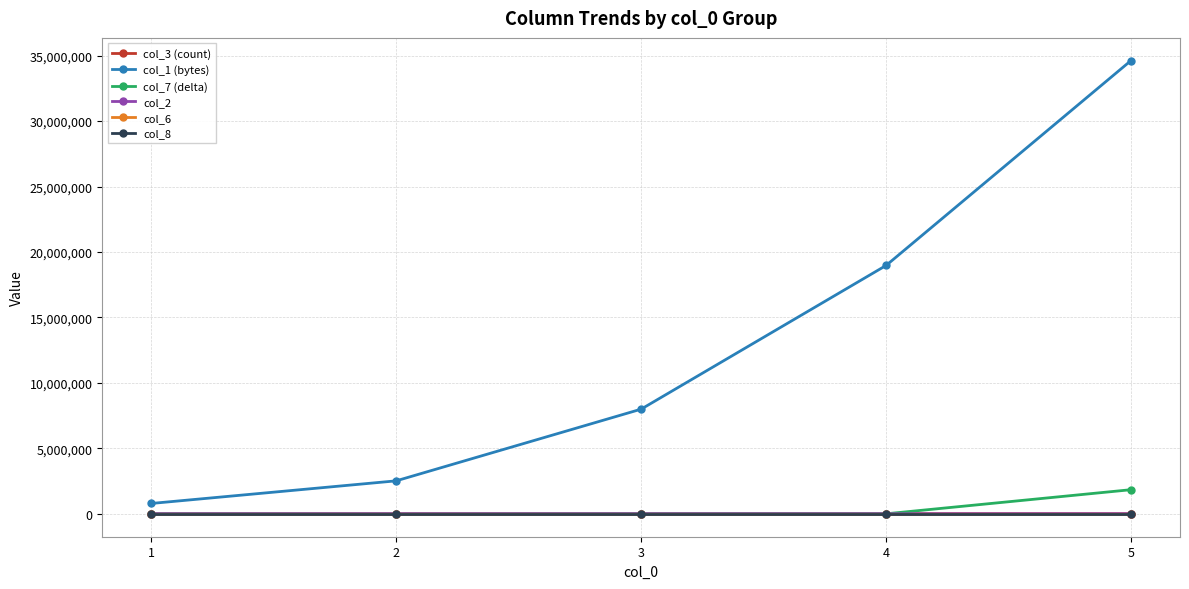

At how many categories does at least one series exceed 28558531?

1